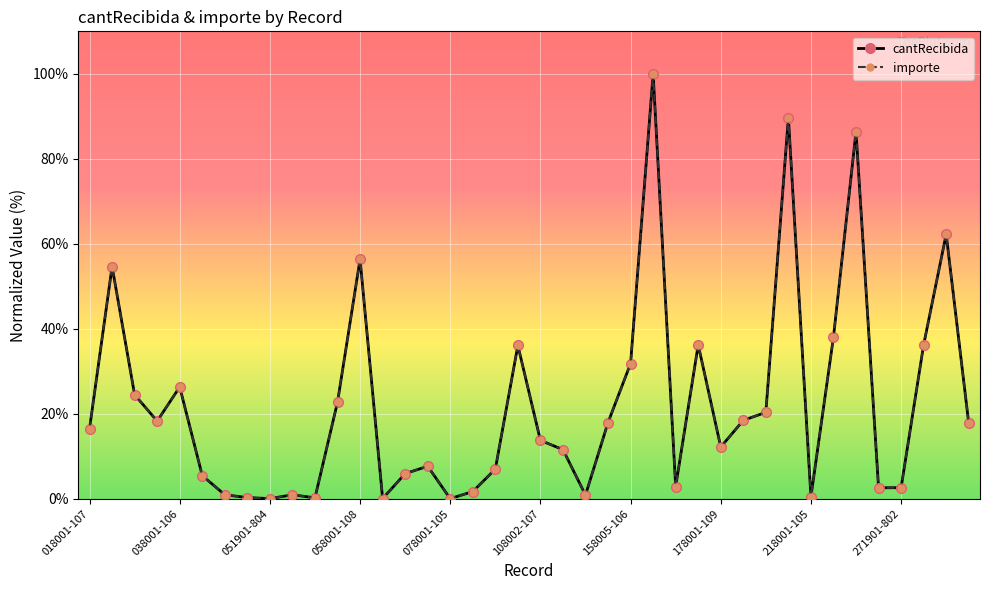

Does the chart have visible grid lines?

Yes